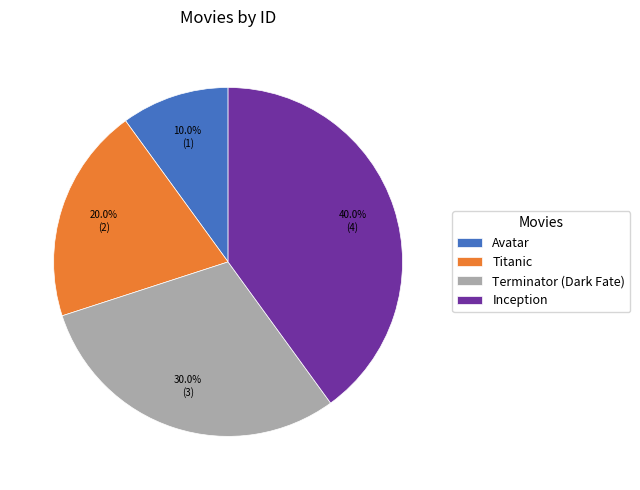

Do Avatar and Terminator (Dark Fate) together represent more than half of the pie?

No